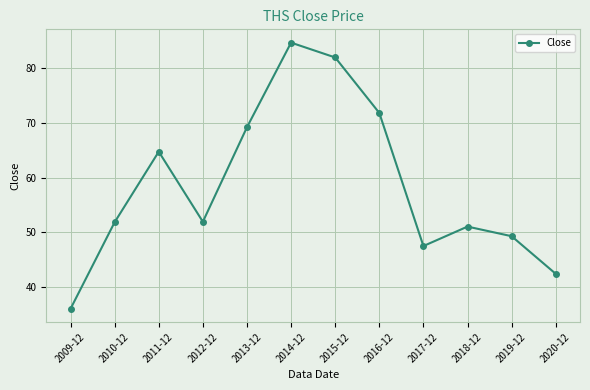

Reading right to left, list all the values displayed in this chart.

42.4	49.3	51.1	47.5	71.8	82.0	84.7	69.2	51.9	64.8	51.9	36.0